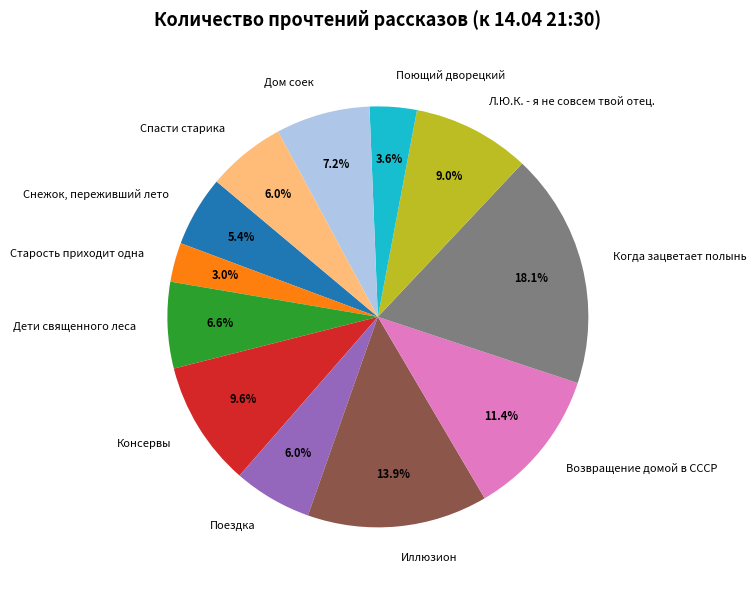

To the nearest percent, what is the difference between the largest and smallest slice percentages?

15%